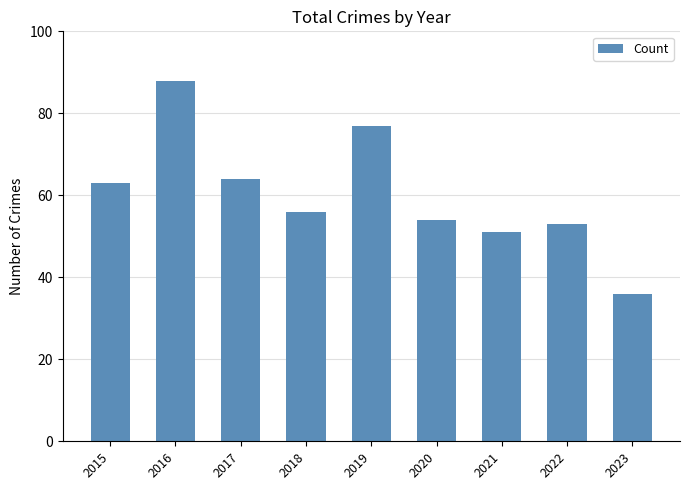

Is it true that the value at 2023 is 36?

True